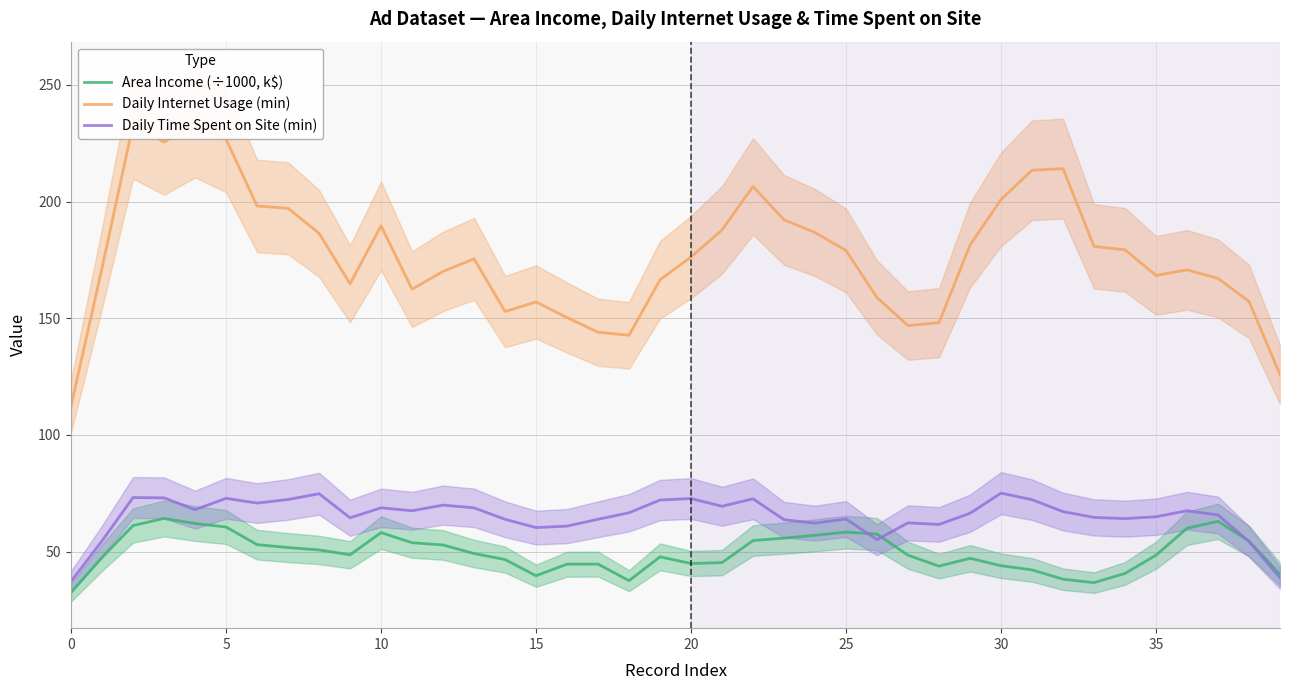

True or false: Daily Internet Usage (min) and Area Income (÷1000, k$) cross at least once.

False